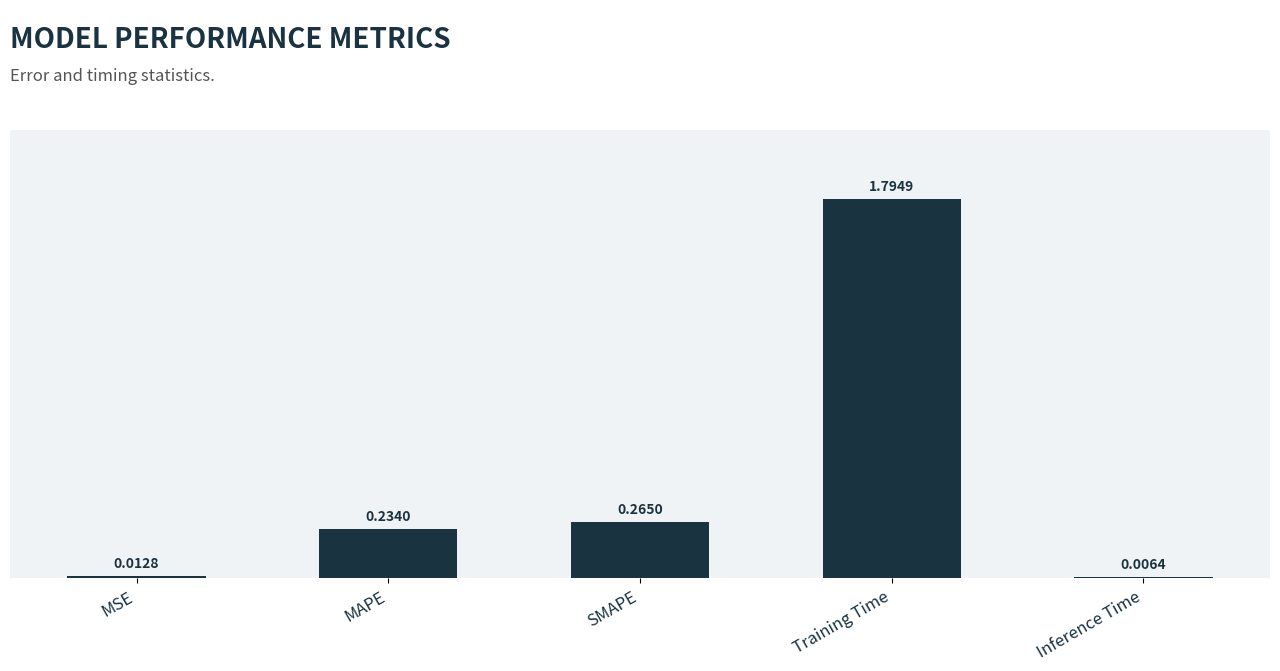

What is the difference between the values at Training Time and Inference Time?

1.8